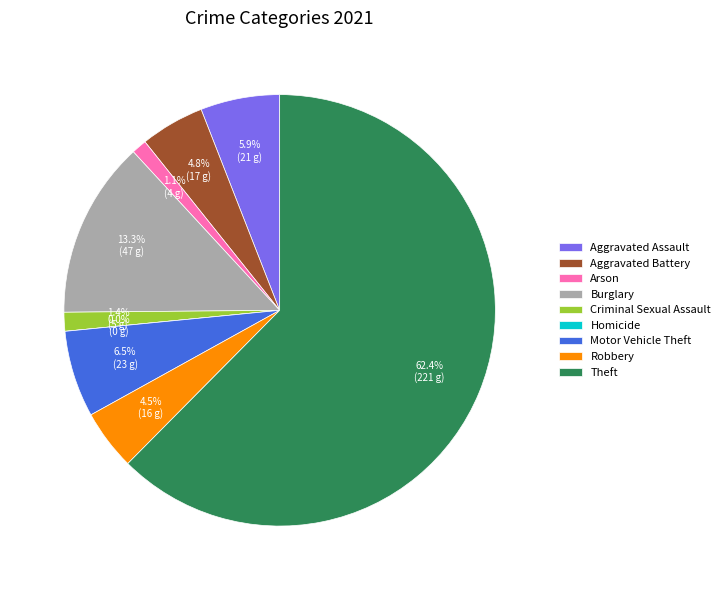

To the nearest percent, what is the difference between the largest and smallest slice percentages?

62%